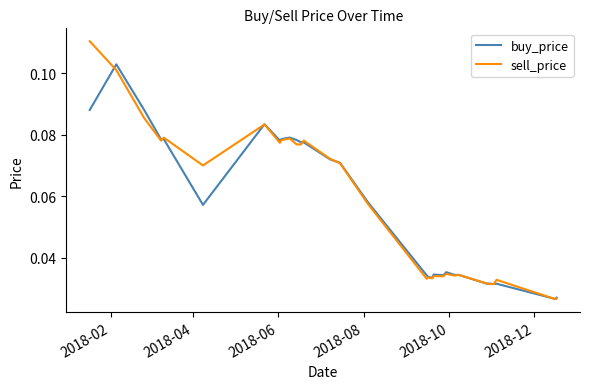

Rank the series by their maximum value, from lowest to highest.

buy_price, sell_price